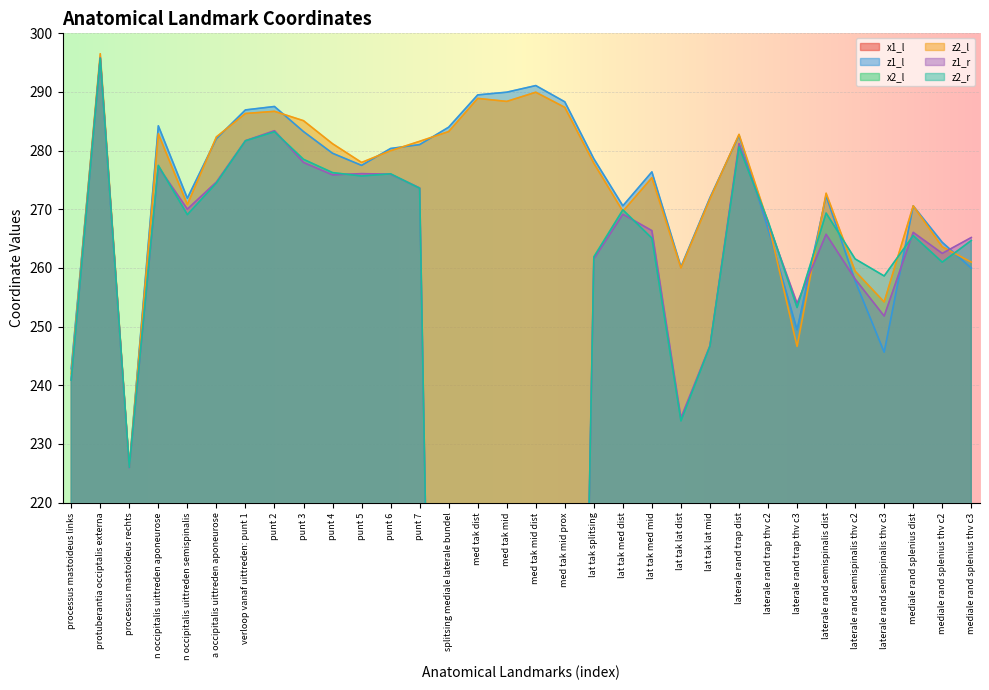

What value does the z2_r series have at processus mastoideus rechts?

226.0